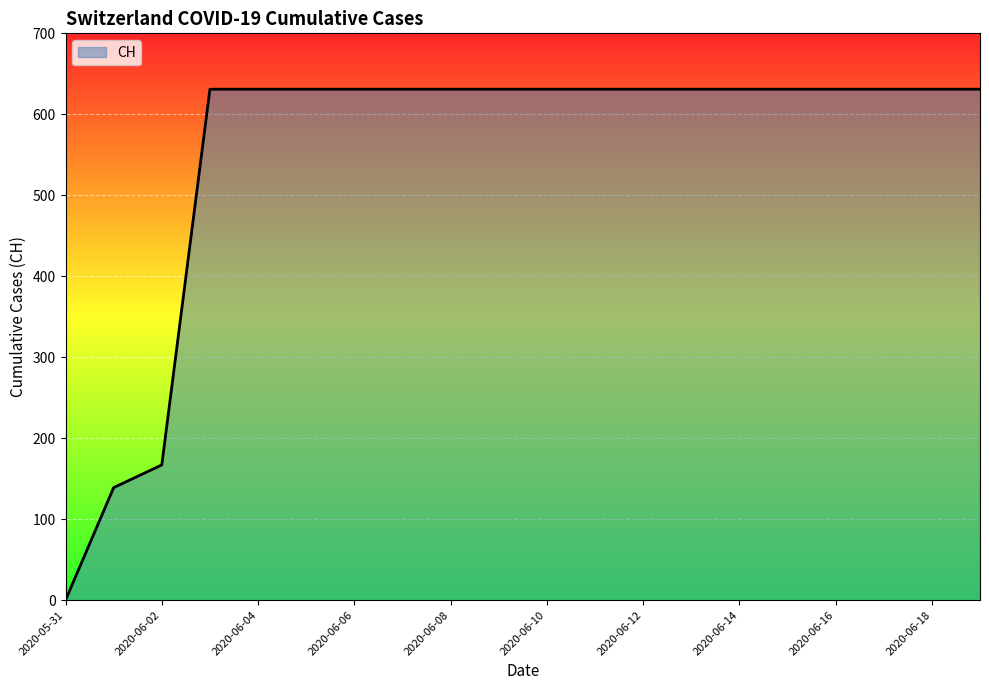

What is the difference between the maximum and minimum values?

631